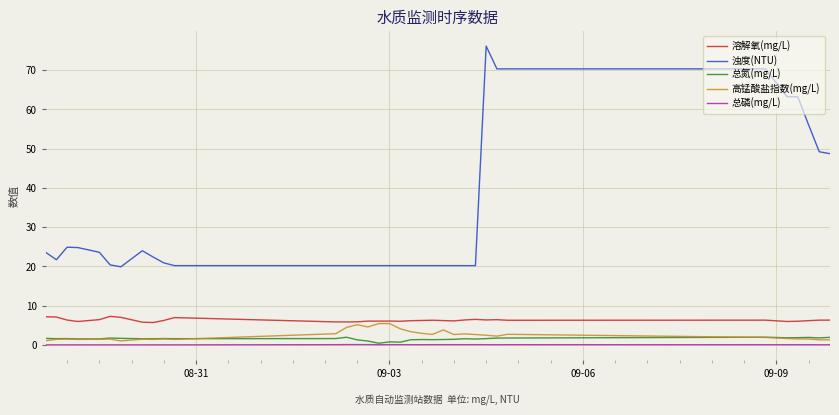

True or false: 浊度(NTU) and 总氮(mg/L) cross at least once.

False